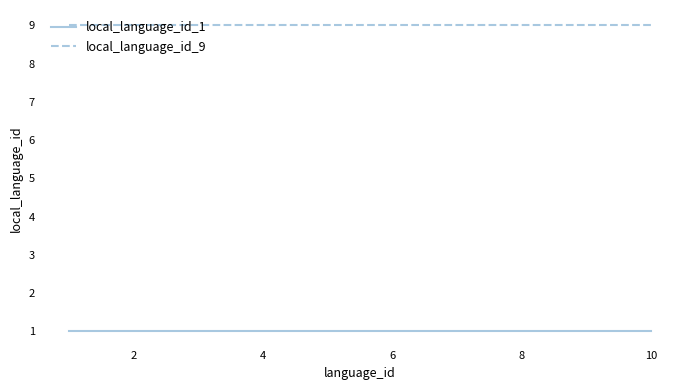

Reading right to left, what are all the values shown in this chart?

local_language_id_1: 1	1	1	1	1	1	1	1	1	1
local_language_id_9: 9	9	9	9	9	9	9	9	9	9